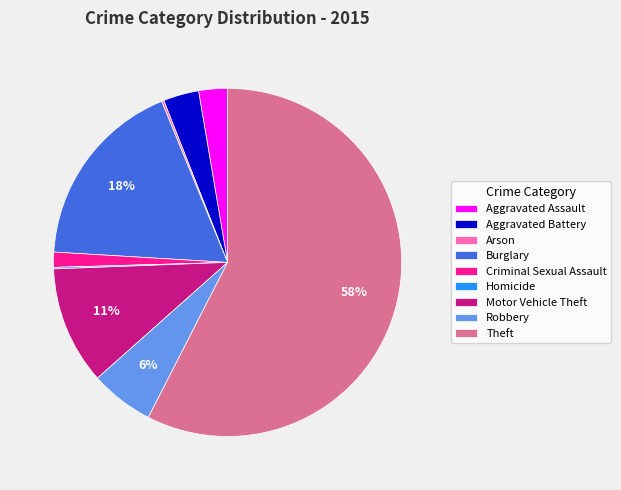

Which has a higher value, Aggravated Assault or Motor Vehicle Theft?

Motor Vehicle Theft